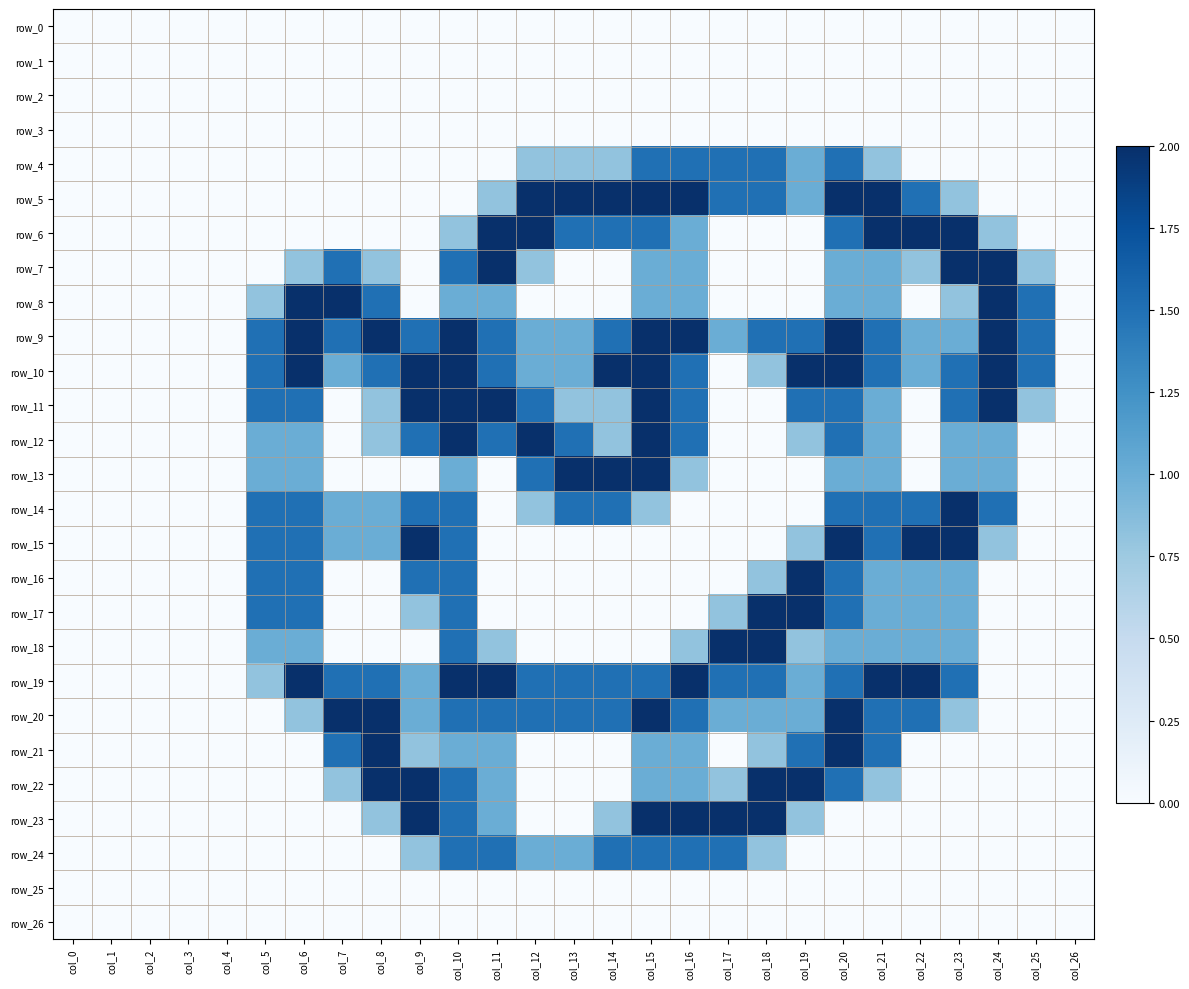

What is the sum of all row_4 values?

11.7